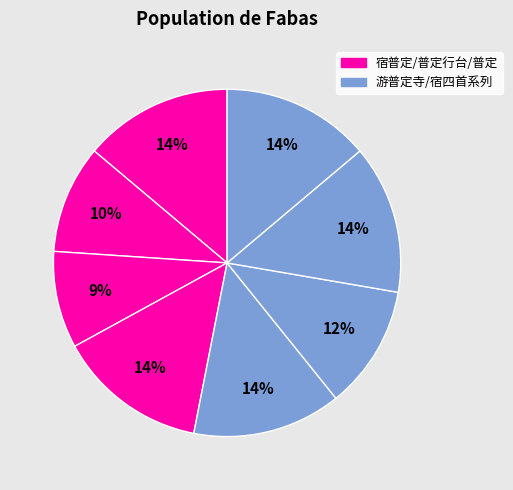

How many segments does this pie chart have?

8